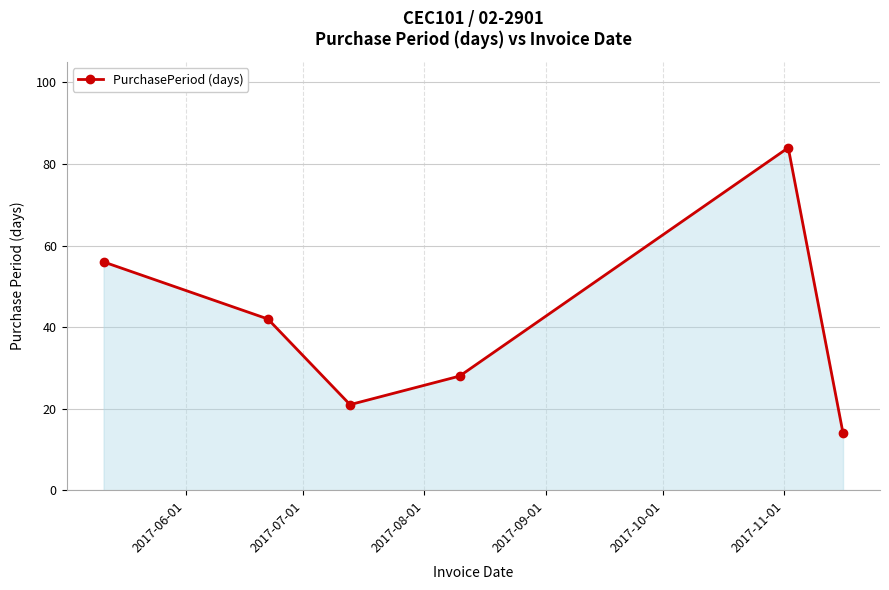

What is the sum of all values?

245